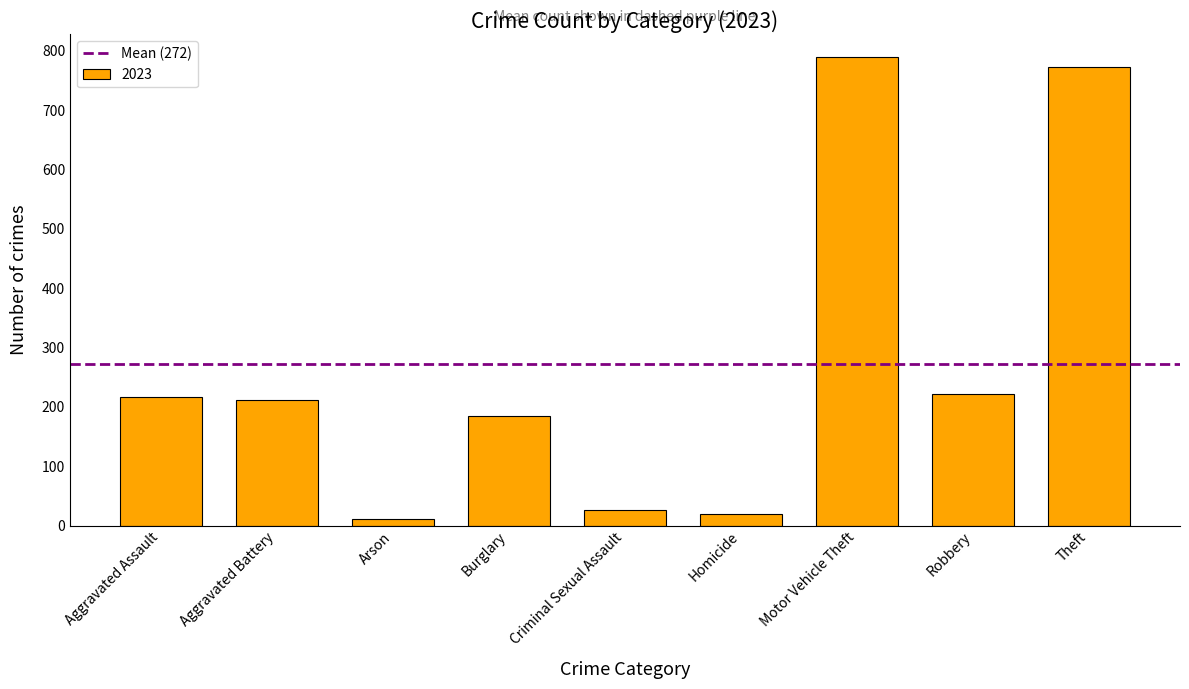

Read the value at Robbery.

222